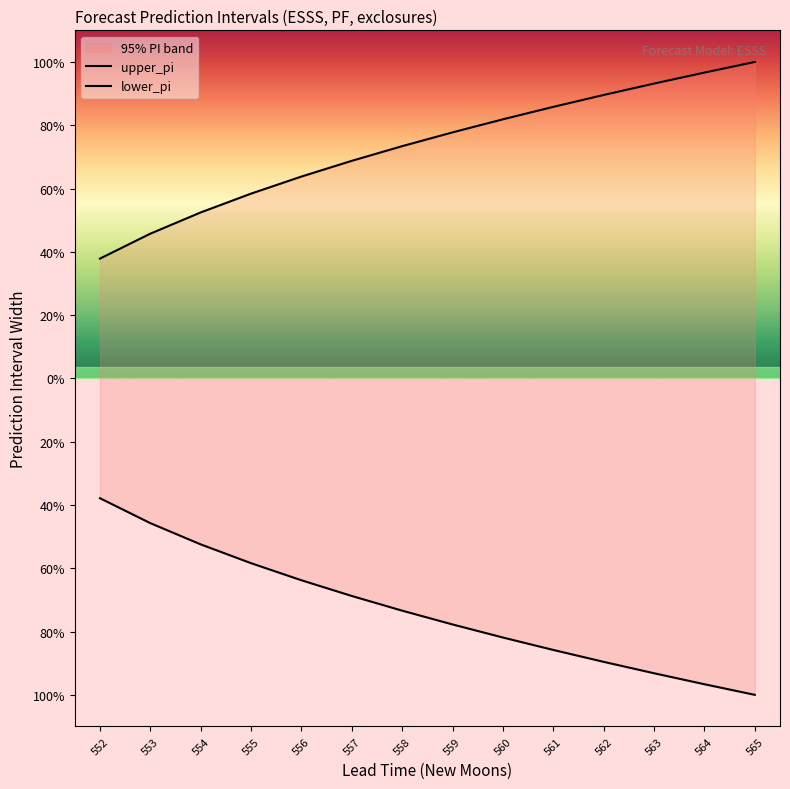

How many categories are shown in the chart?

14